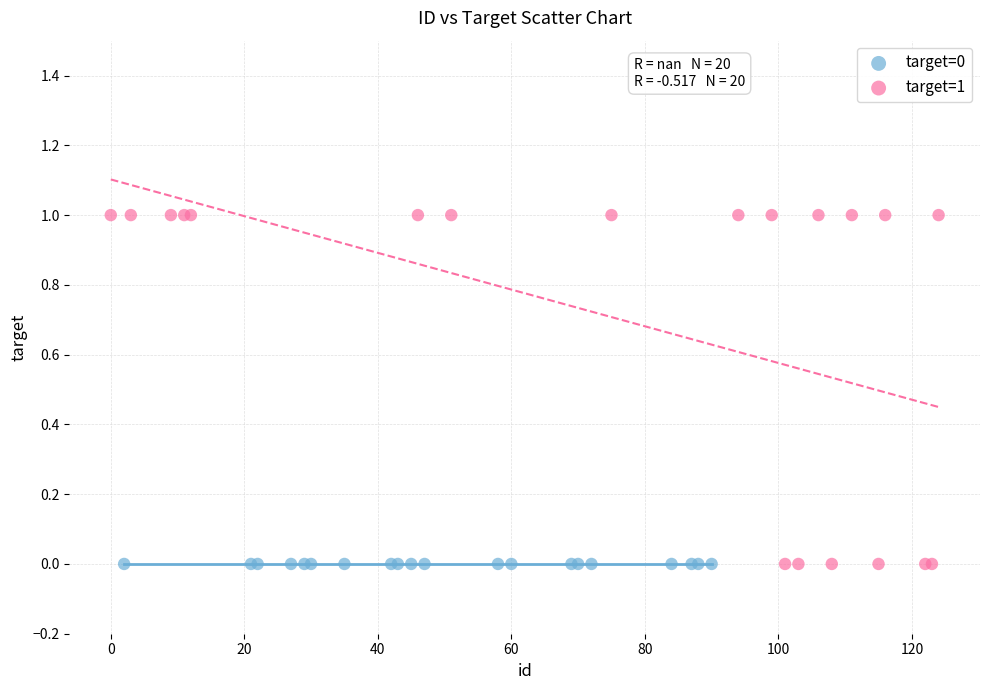

Which series reaches the maximum Y coordinate?

target=1